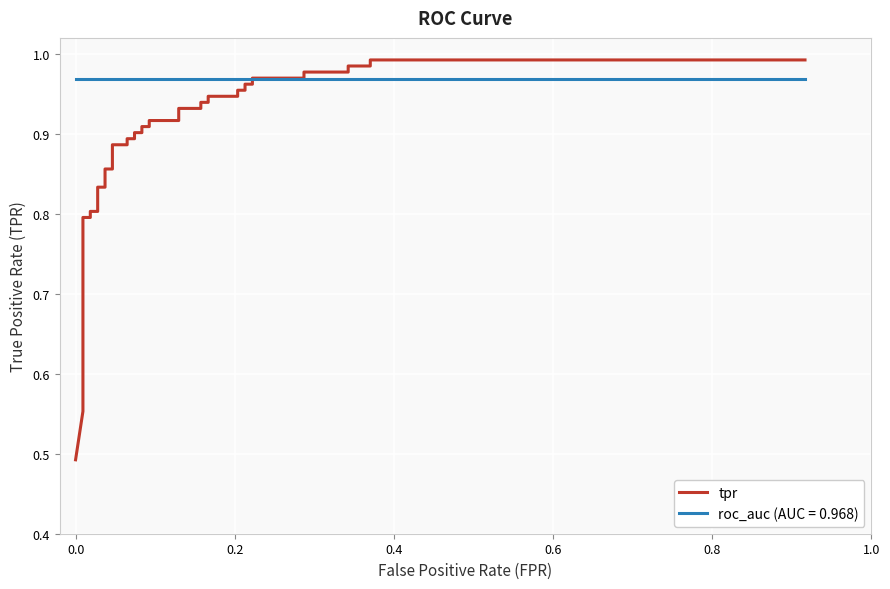

What is the sum of all values?

35.2